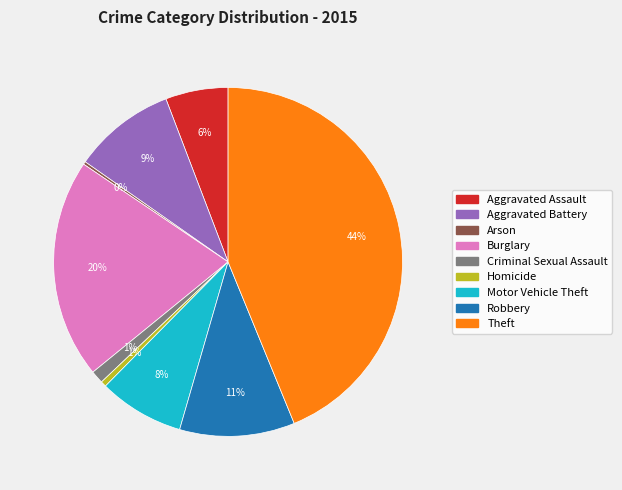

Is there a majority slice in this chart?

No